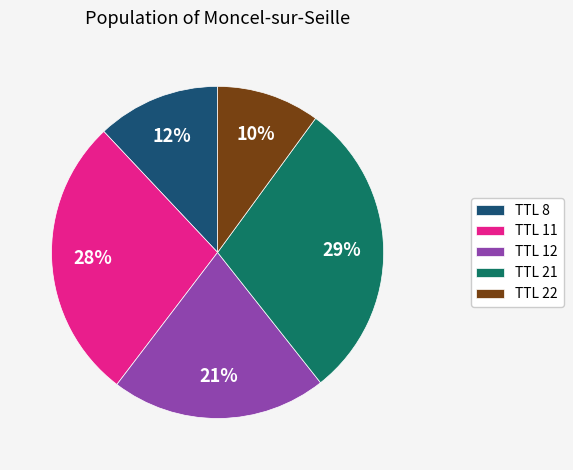

Does TTL 22 represent more than half of the total?

No